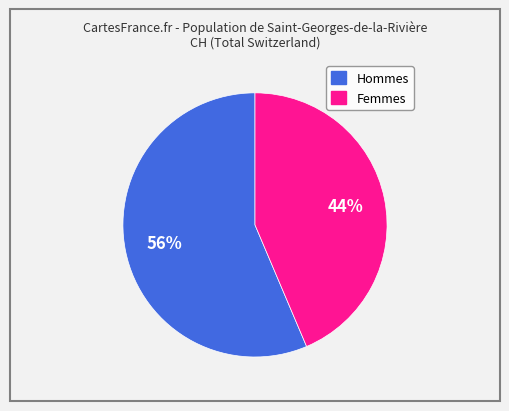

Is there any slice that represents more than half of the pie?

Yes